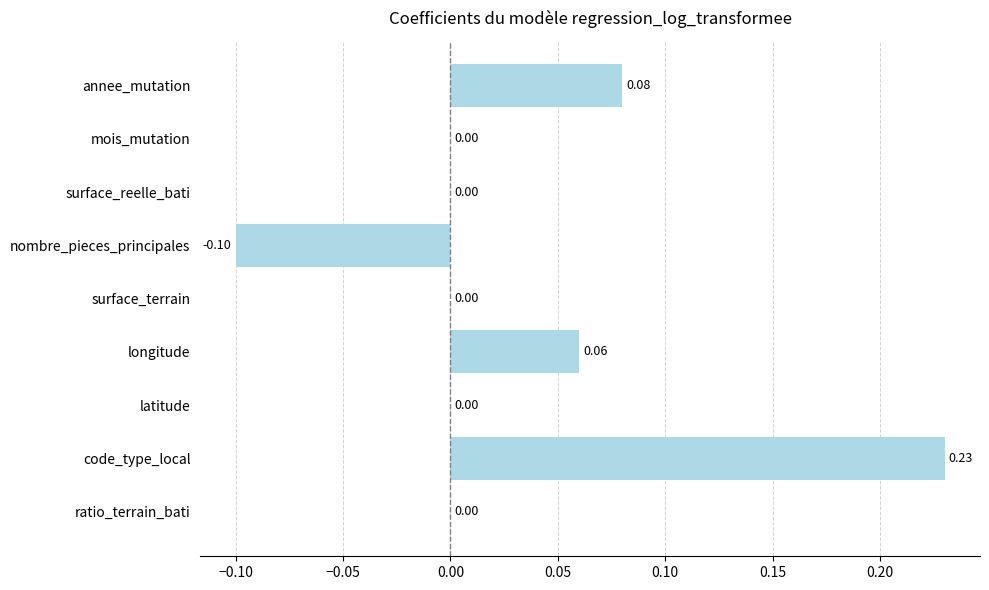

Count the number of categories in the chart.

9